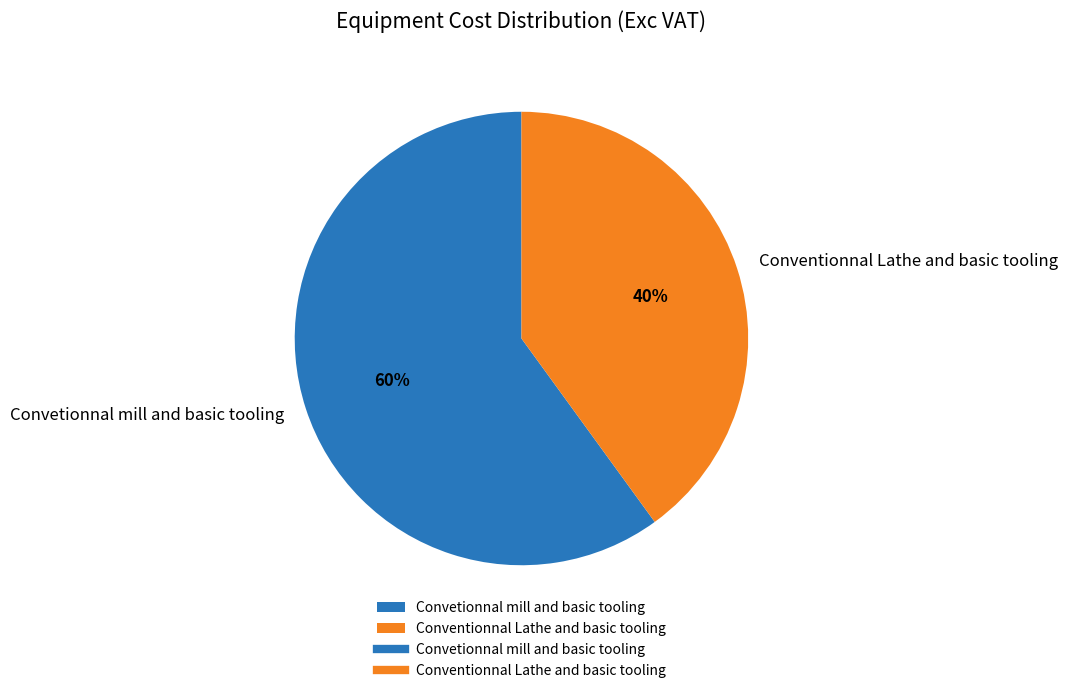

What is the largest slice in the pie chart?

Convetionnal mill and basic tooling